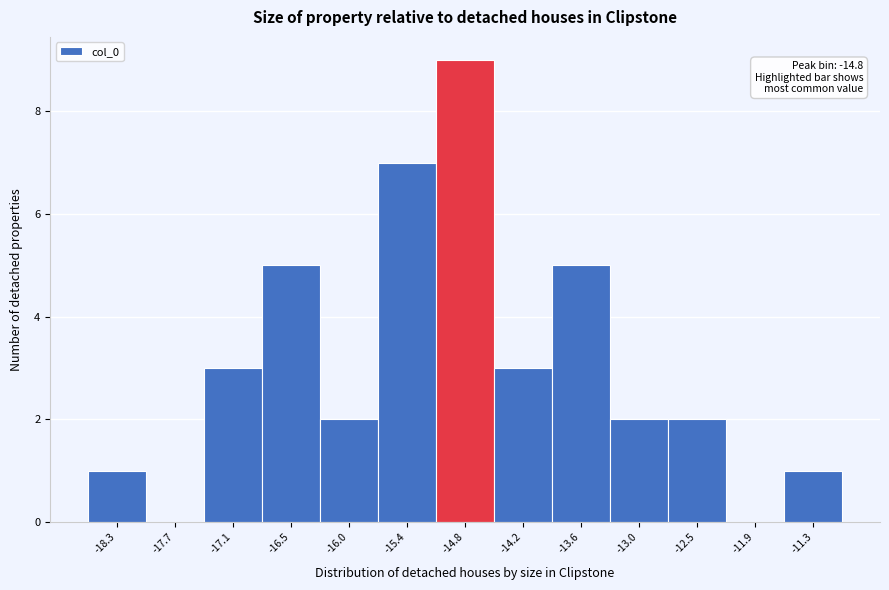

Which range on the x-axis has the tallest bar?

-15.1 to -14.5